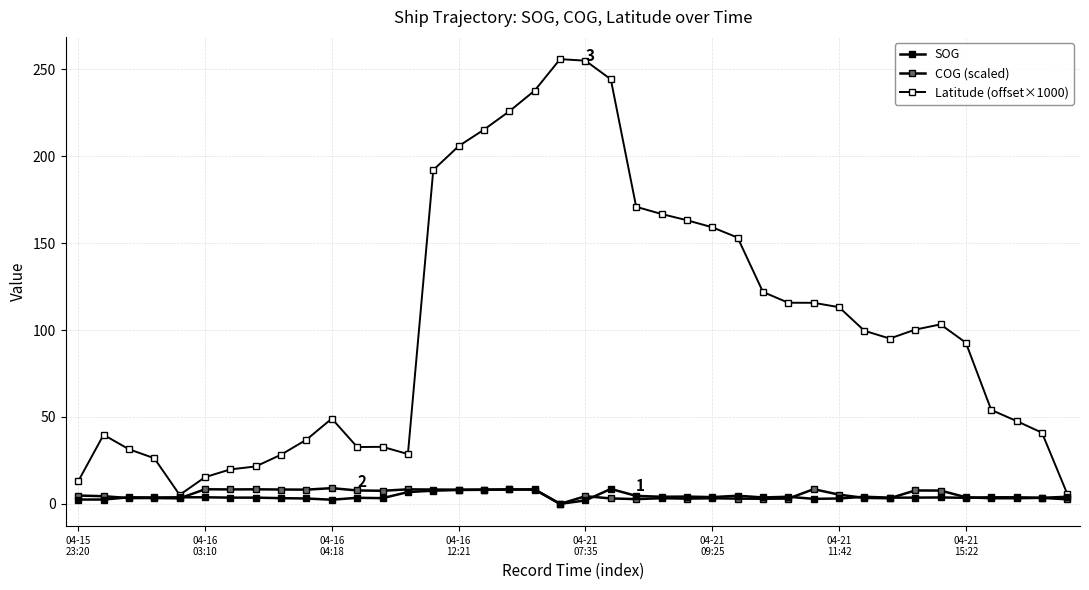

Which series has the largest total across all categories?

Latitude (offset×1000)